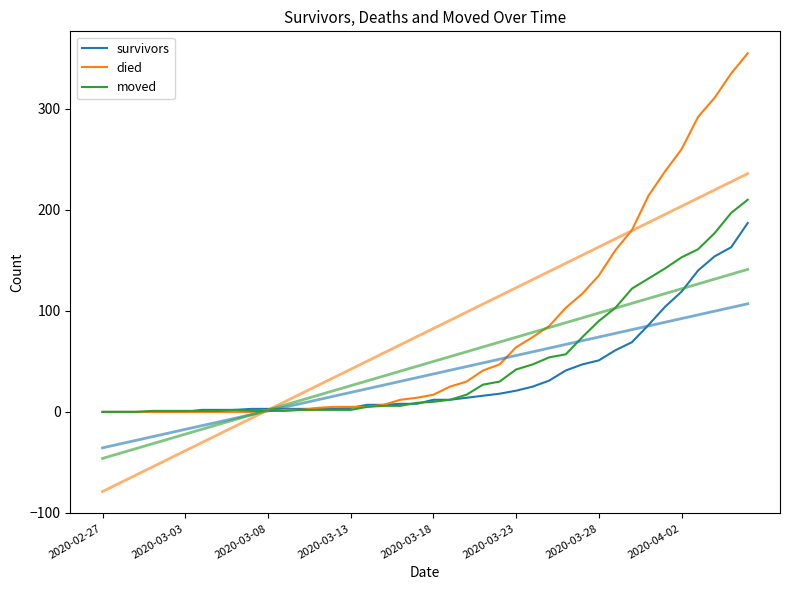

The value of moved at 39 is 125. True or false?

False